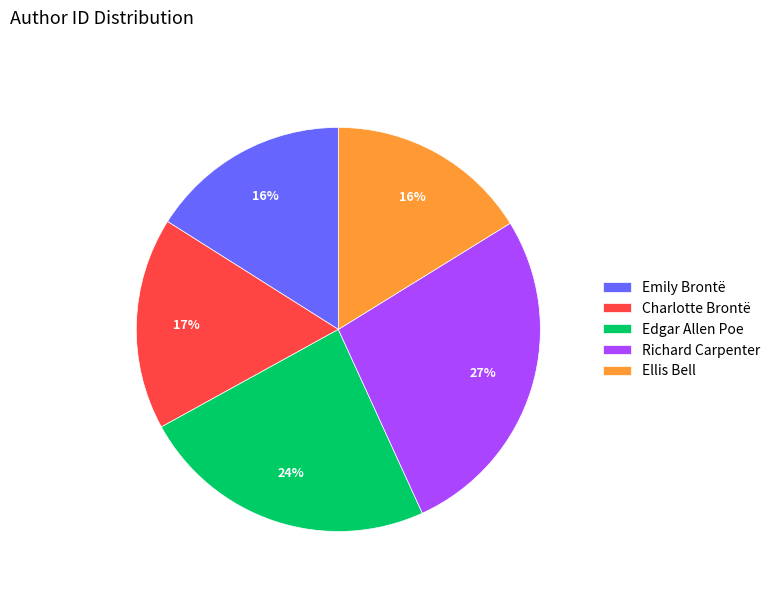

Combined, do Charlotte Brontë and Richard Carpenter account for over 50%?

No